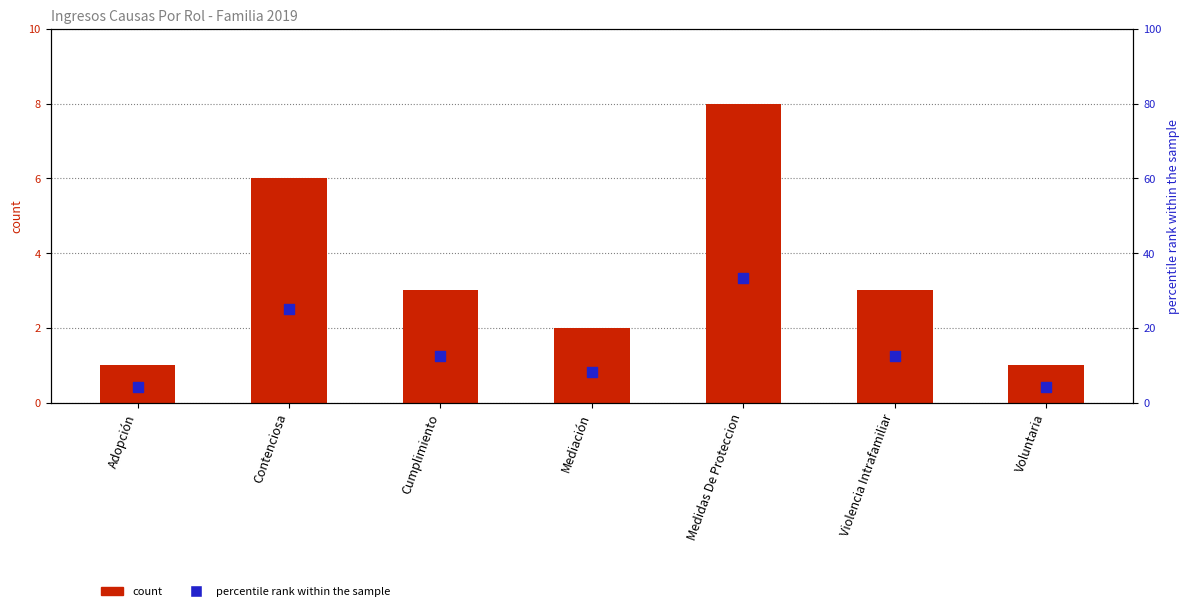

At which category is the sum across all series the highest?

Medidas De Proteccion